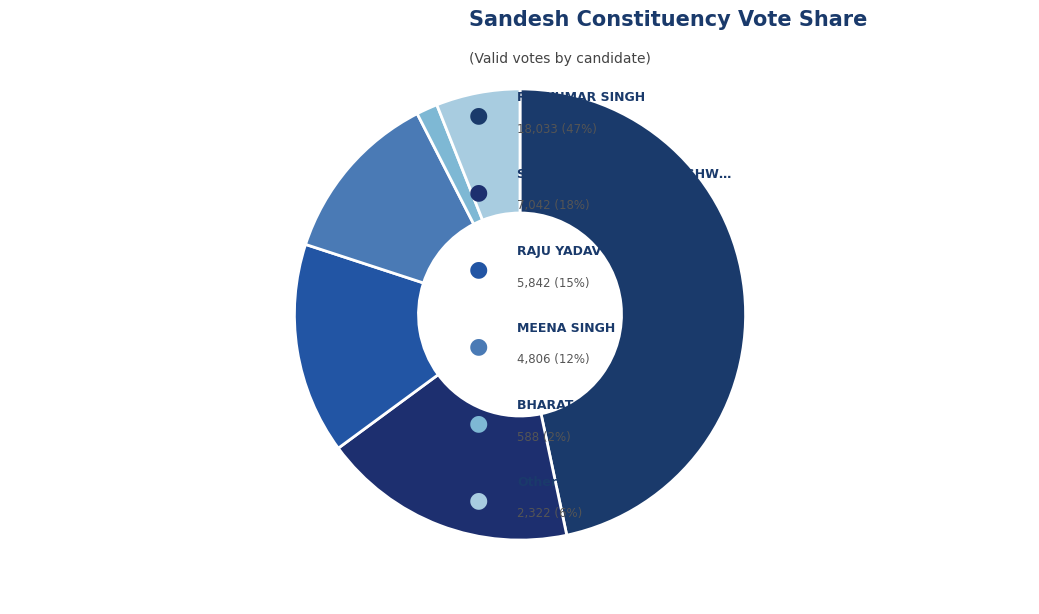

Count the number of slices in the pie.

6